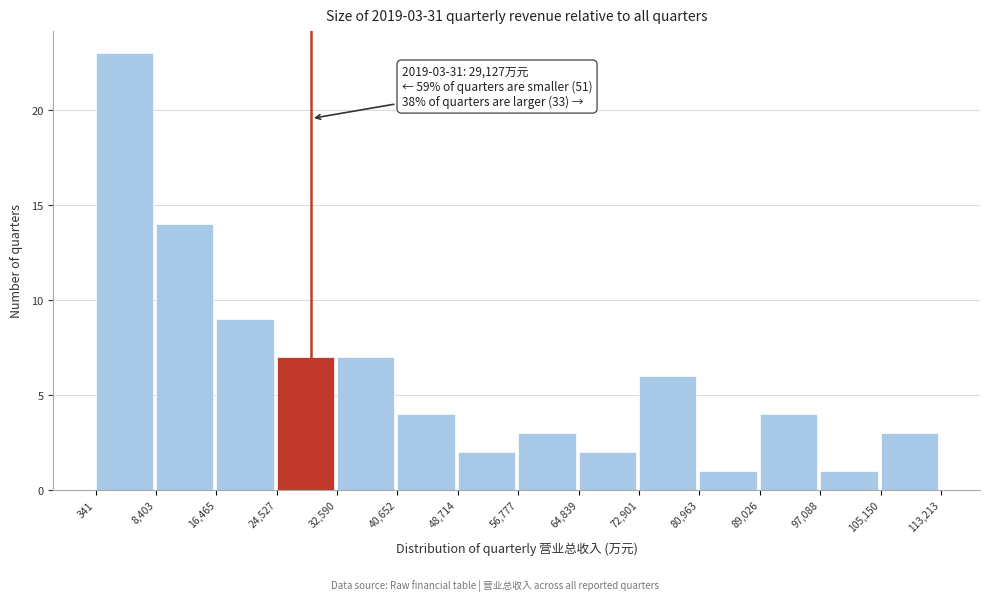

Over which range of the x-axis is the bar tallest?

341 to 8,403